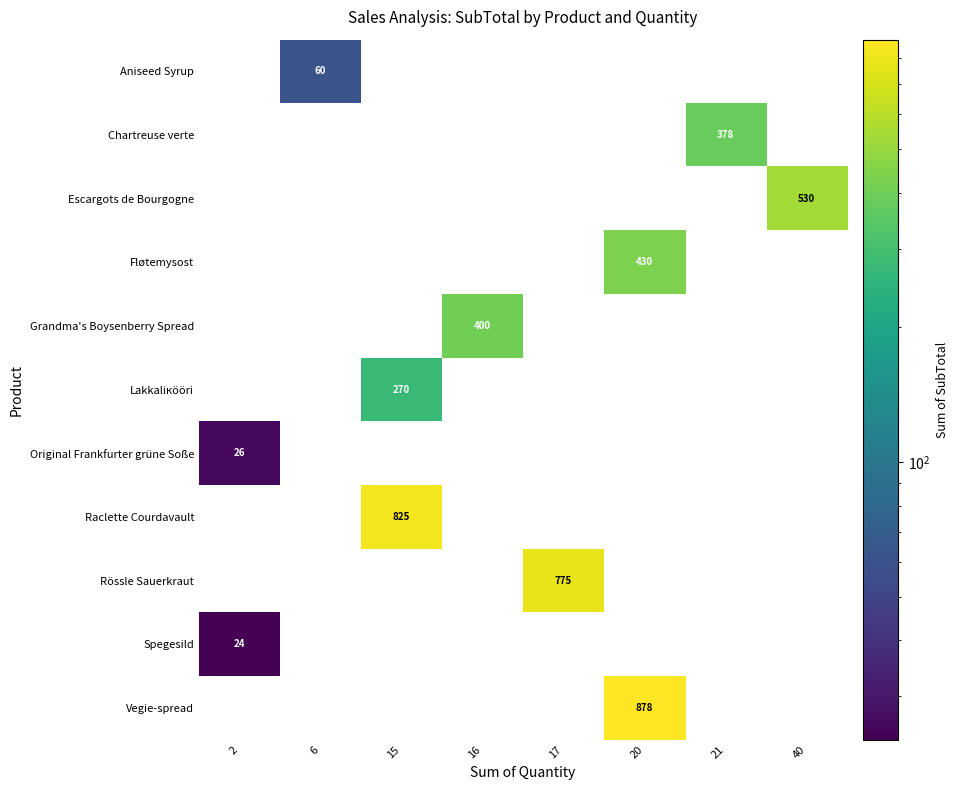

Is it true that Spegesild equals 24 at 2?

True